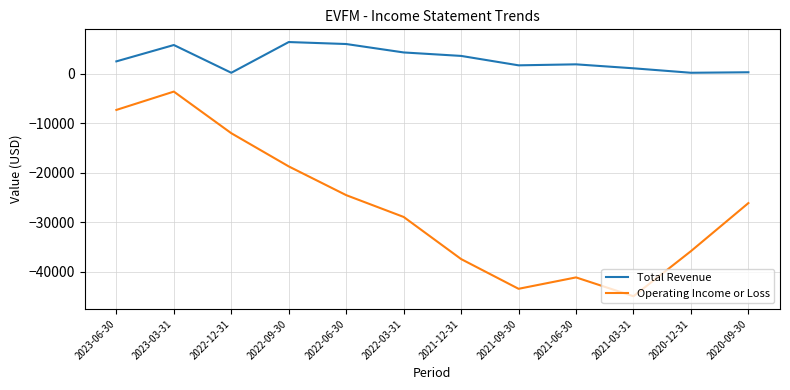

Is the value of Operating Income or Loss at 2023-03-31 greater than the value of Total Revenue at 2022-03-31?

No